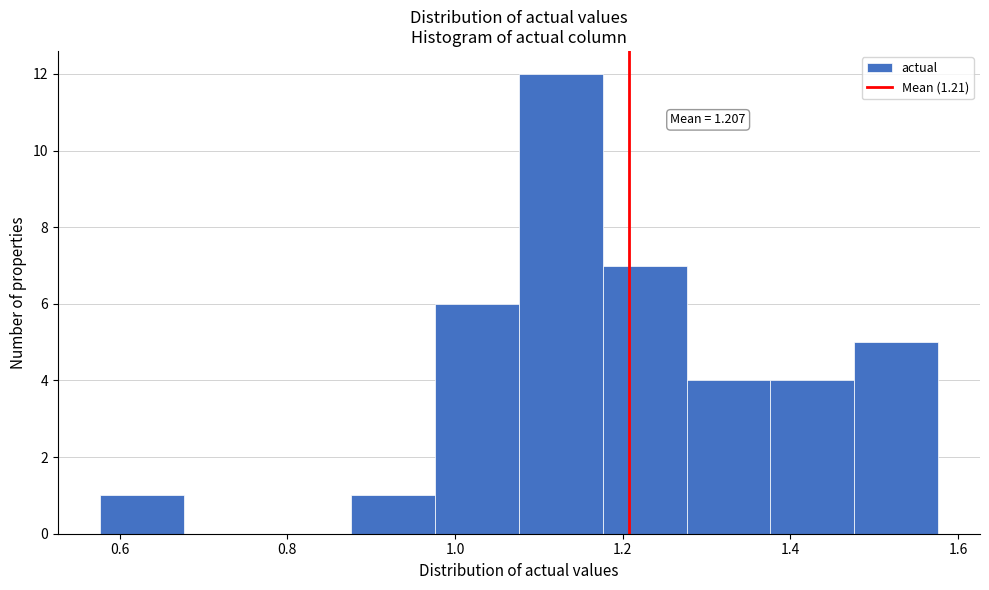

Over which range of the x-axis is the bar tallest?

1.08 to 1.18